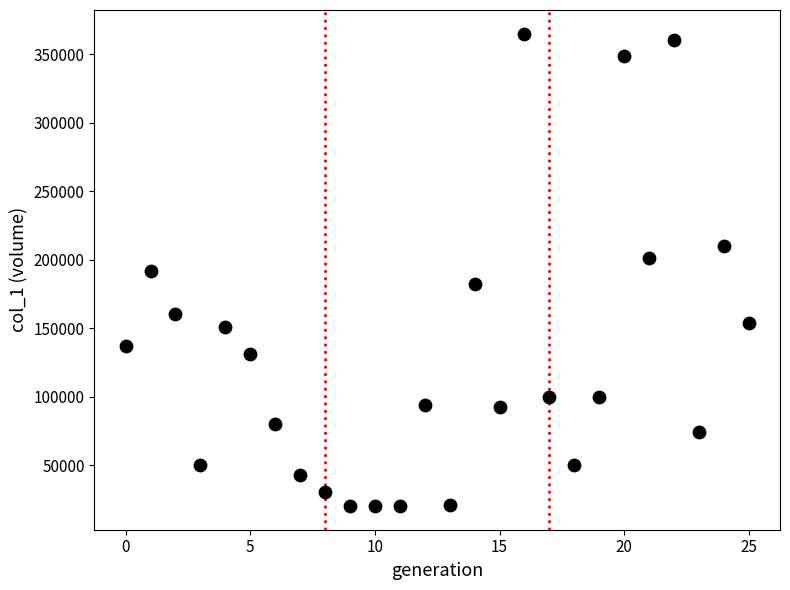

What is the range of Y values (max minus min)?

345000